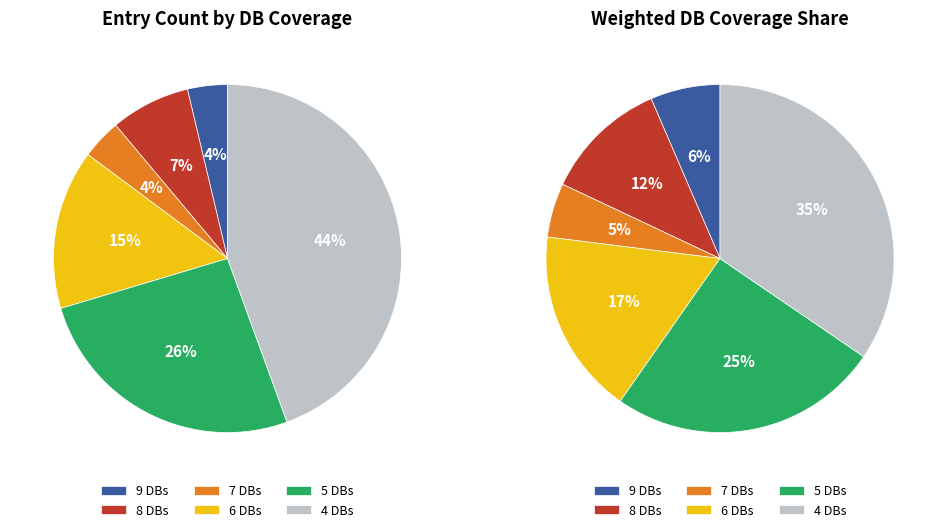

Is there a majority slice in this chart?

No